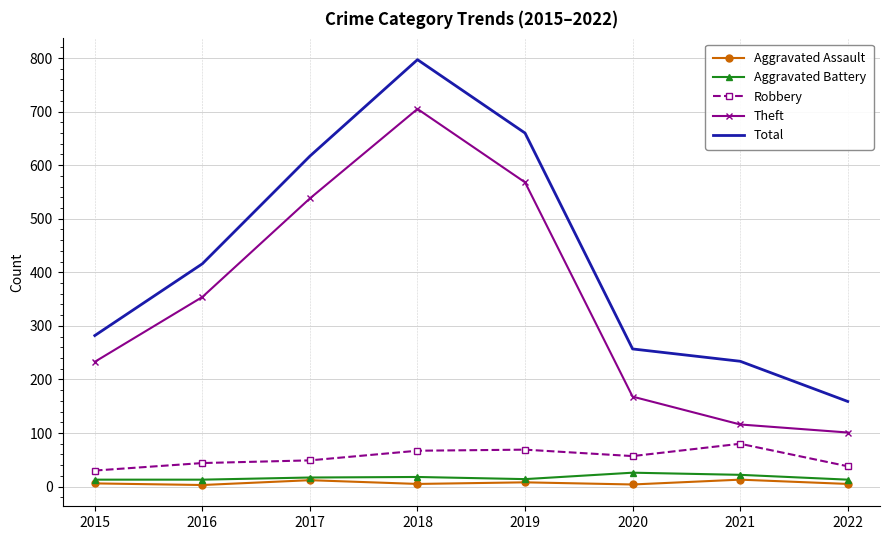

True or false: Aggravated Assault and Theft cross at least once.

False